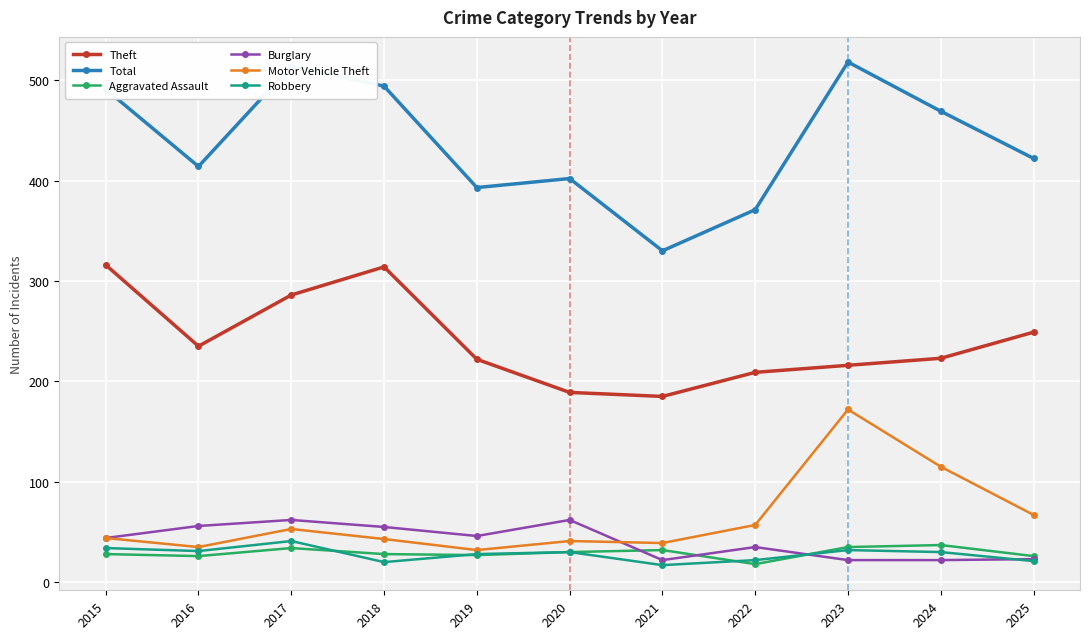

What is the lowest value of the Robbery series?

17